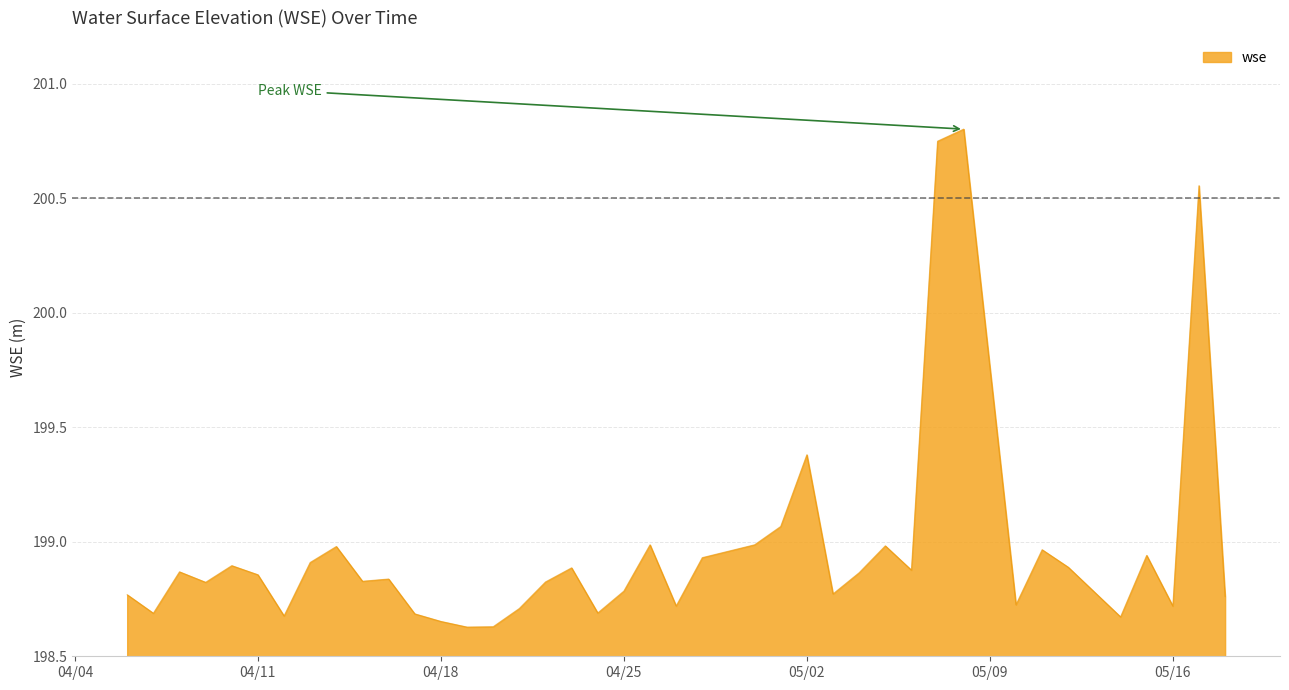

What is the difference between the maximum and minimum values?

2.2